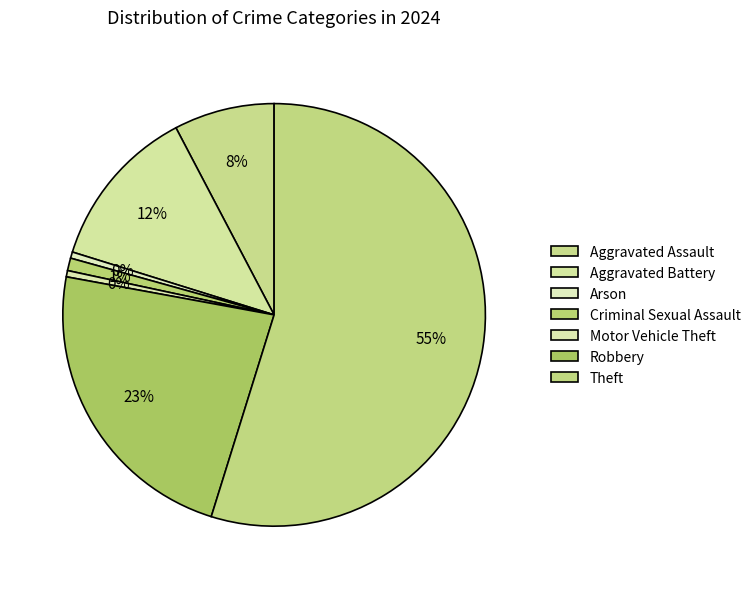

What percentage do Aggravated Assault and Robbery together represent?

30.8%